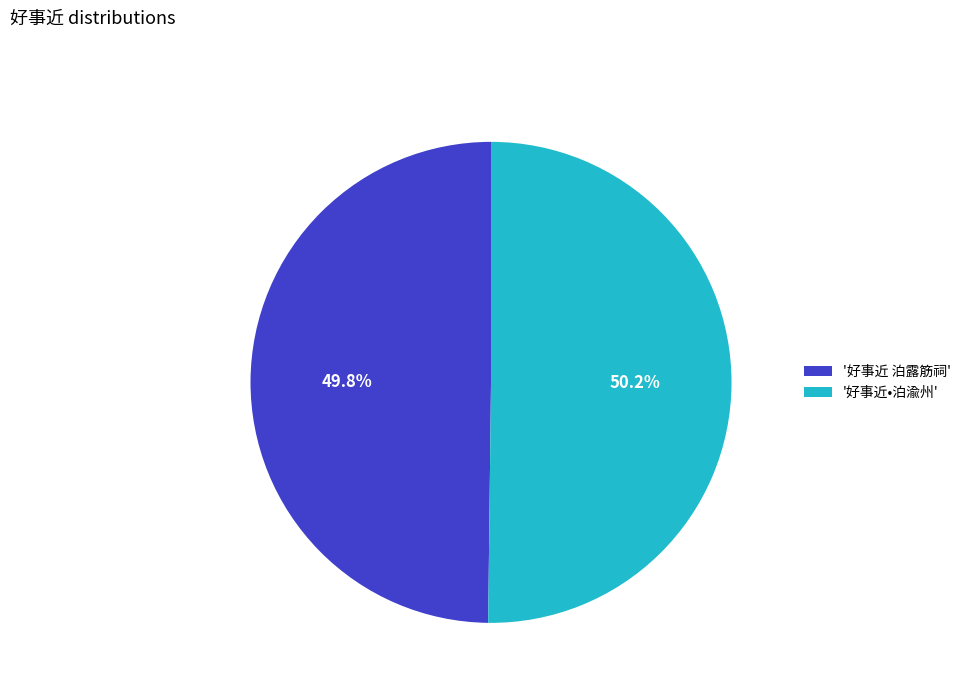

What percentage is NOT represented by '好事近 泊露筋祠'?

50.2%